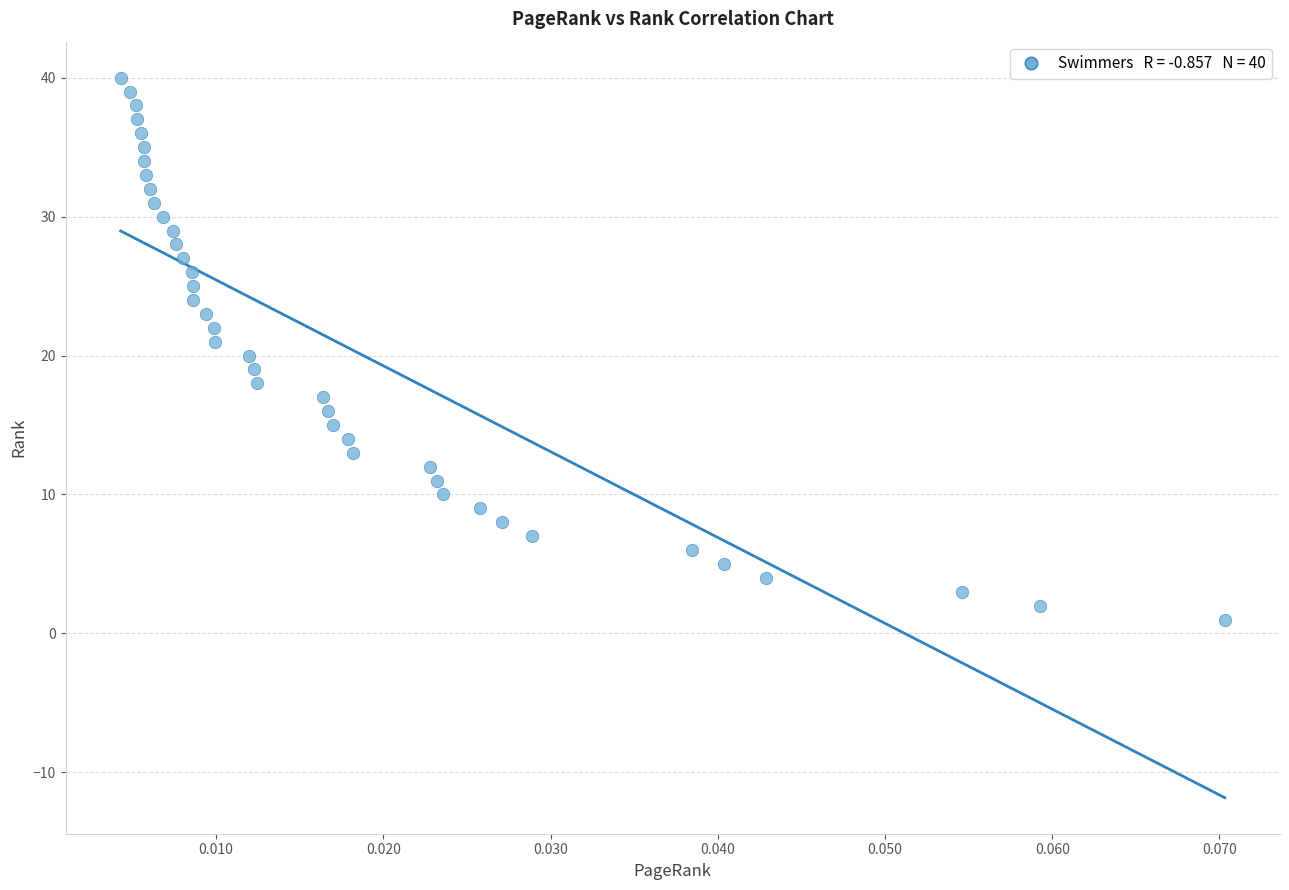

What is the range of Y values (max minus min)?

39